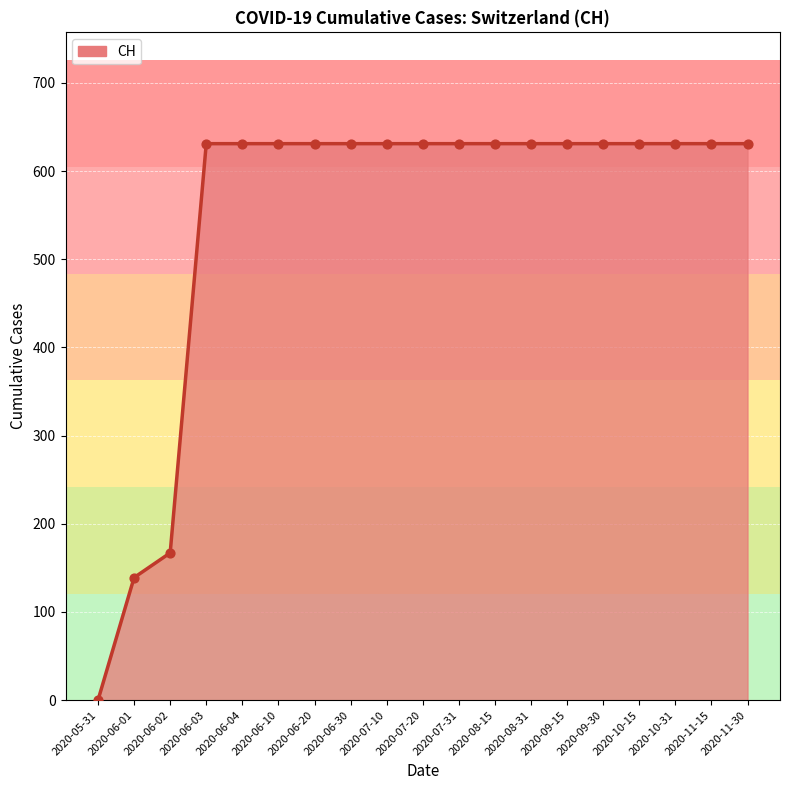

What is the ratio of the value at 2020-10-15 to the value at 2020-07-31?

1.0